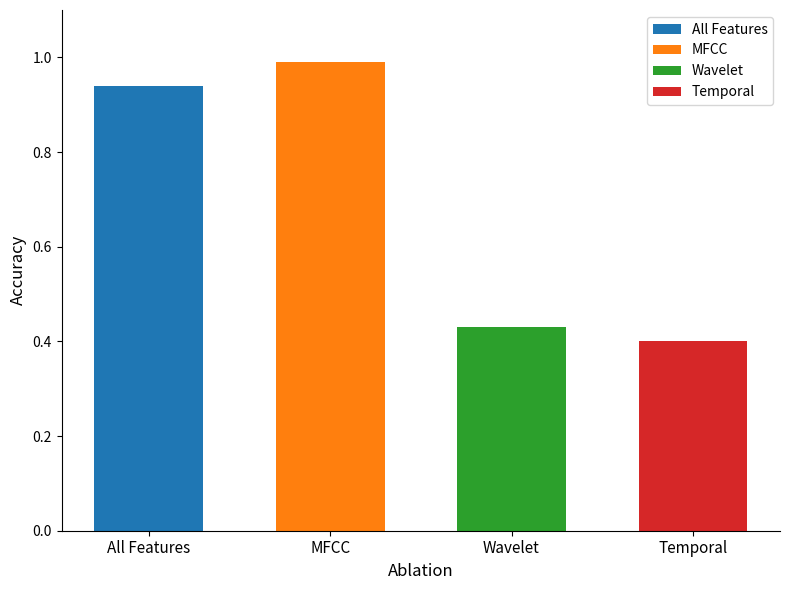

What is the label of the 4th bar from the left?

Temporal